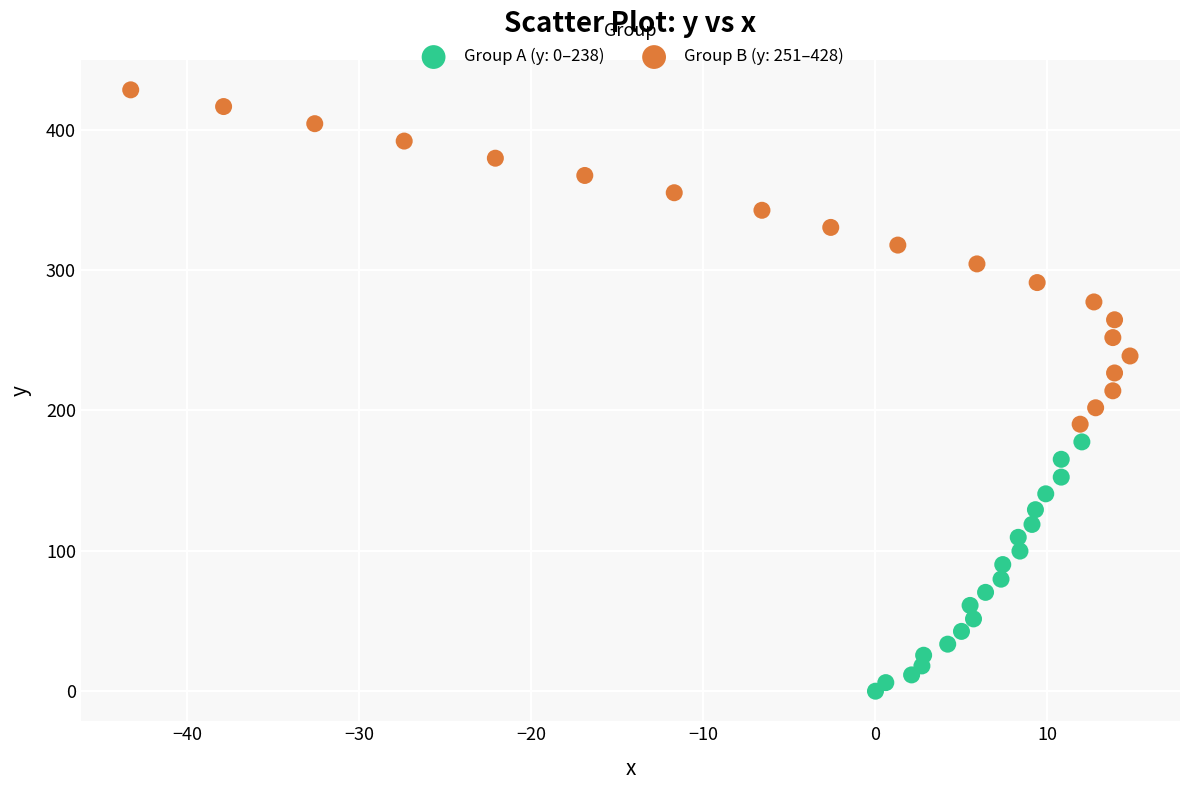

Which series reaches the minimum Y coordinate?

Group A (y: 0–238)